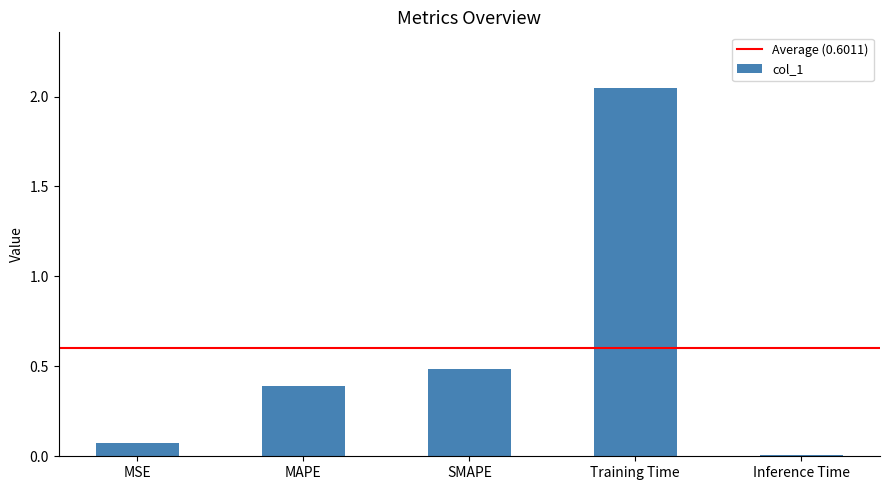

Does the chart contain stacked bars?

No